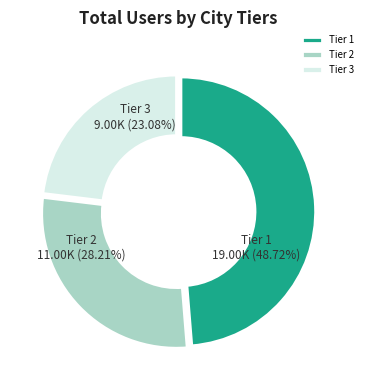

Does 18 account for over 50% of the chart?

No